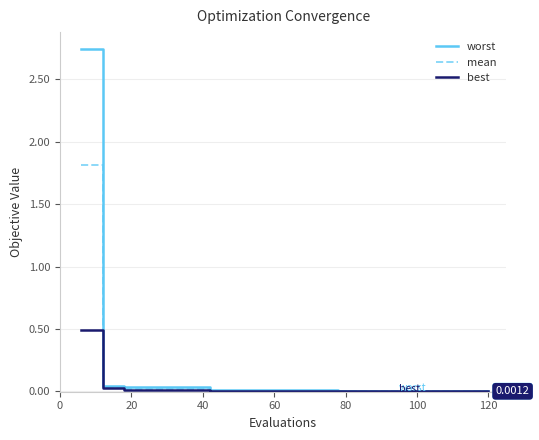

How many distinct data groups are displayed?

3